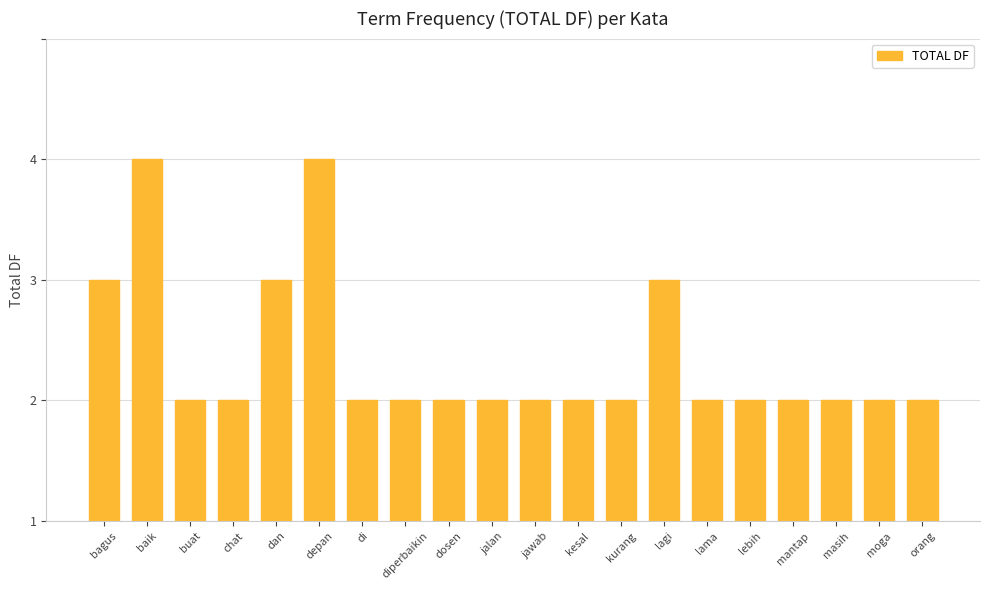

Is it true that the value at lagi is 1?

False